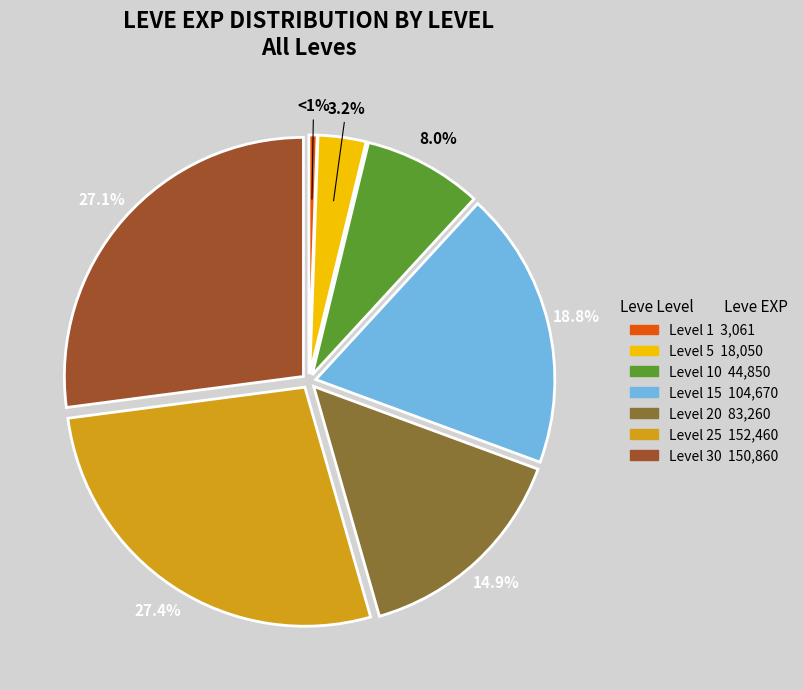

Does any single category account for the majority?

No